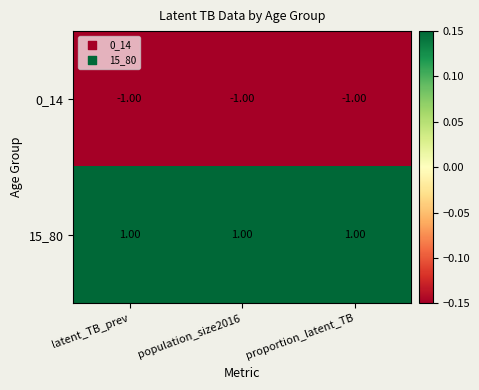

Which series has the largest total across all categories?

15_80